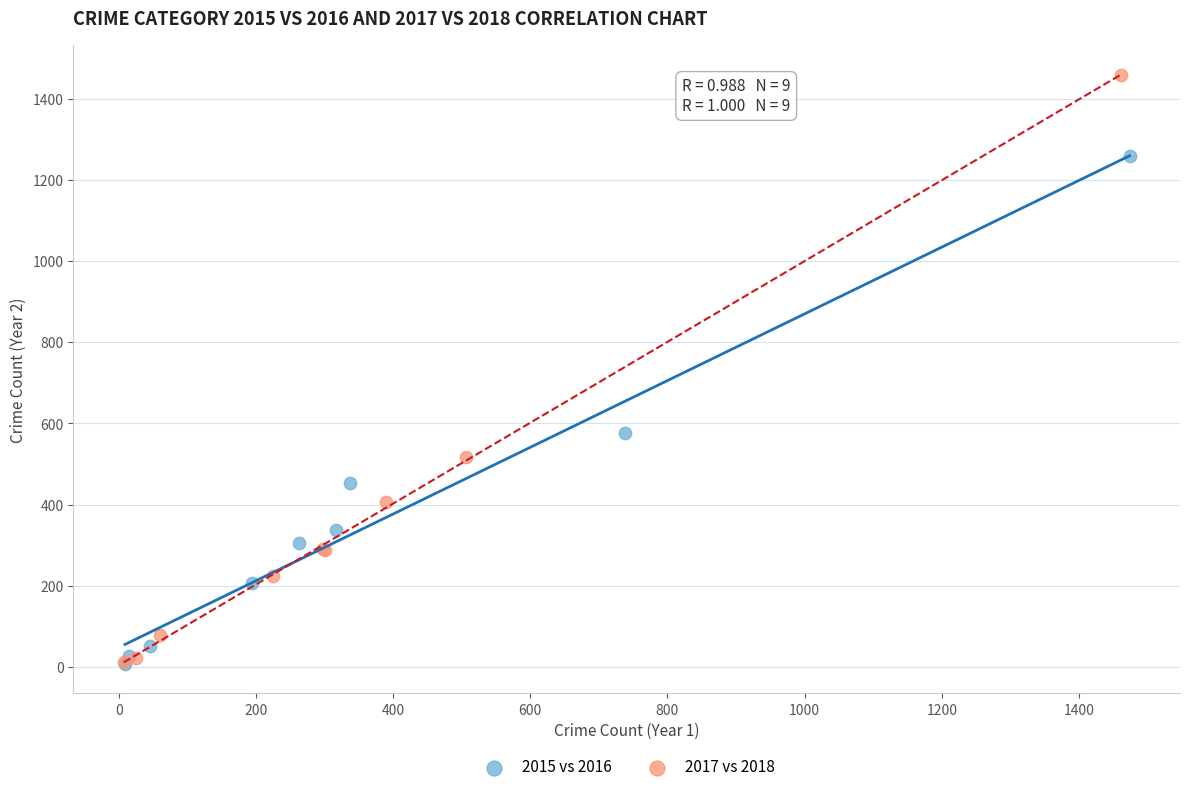

Which series reaches the maximum Y coordinate?

2017 vs 2018